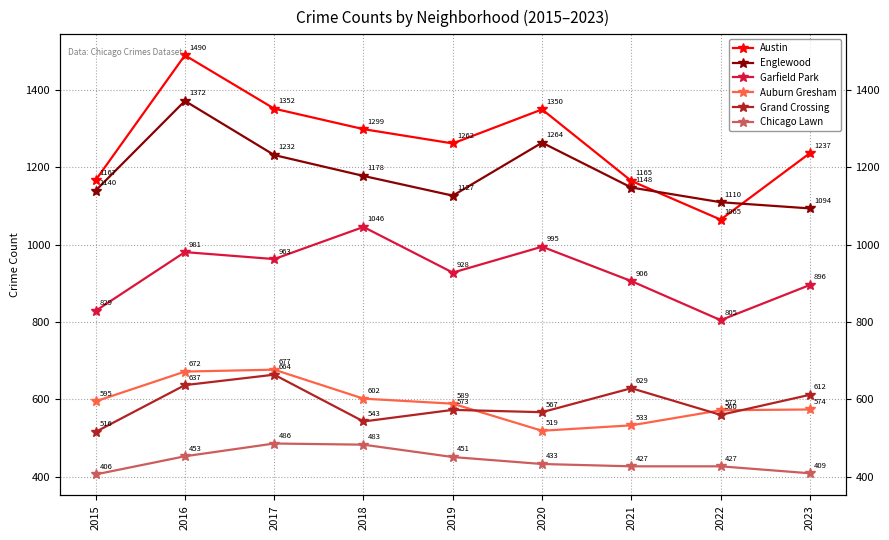

True or false: Auburn Gresham has more than 1 interior local peaks.

False